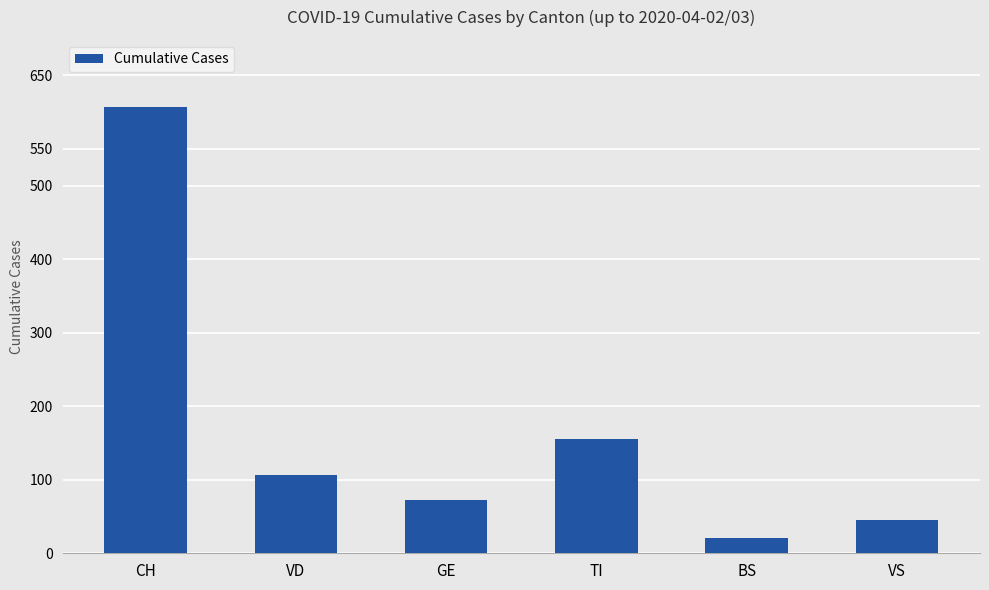

Are the bars horizontal?

No